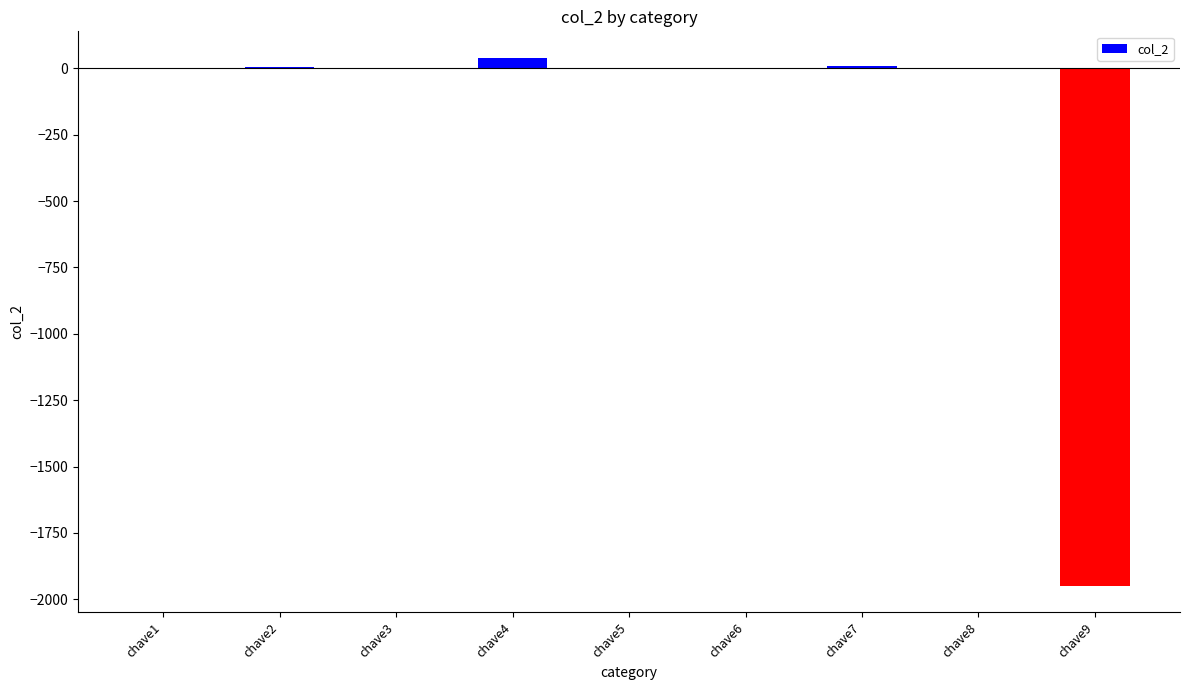

Is it true that the value at chave1 is 0?

True